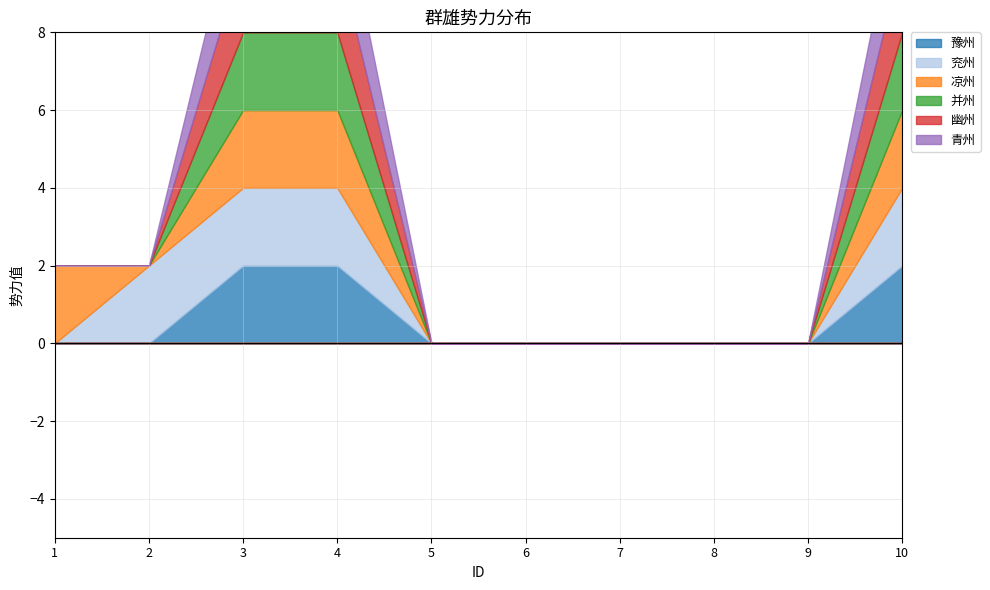

Is the value of 兖州 at 3 greater than the value of 豫州 at 4?

No